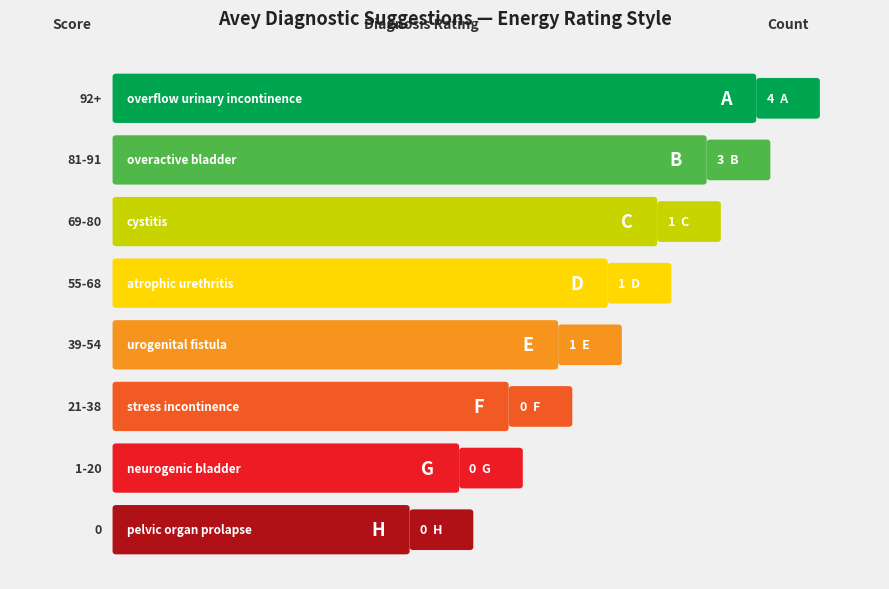

Rank the categories by value from lowest to highest.

stress incontinence, neurogenic bladder, pelvic organ prolapse, cystitis, atrophic urethritis, urogenital fistula, overactive bladder, overflow urinary incontinence